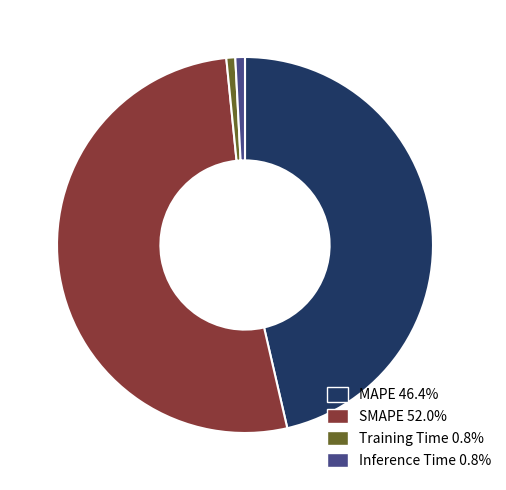

Is SMAPE the majority of the pie?

Yes